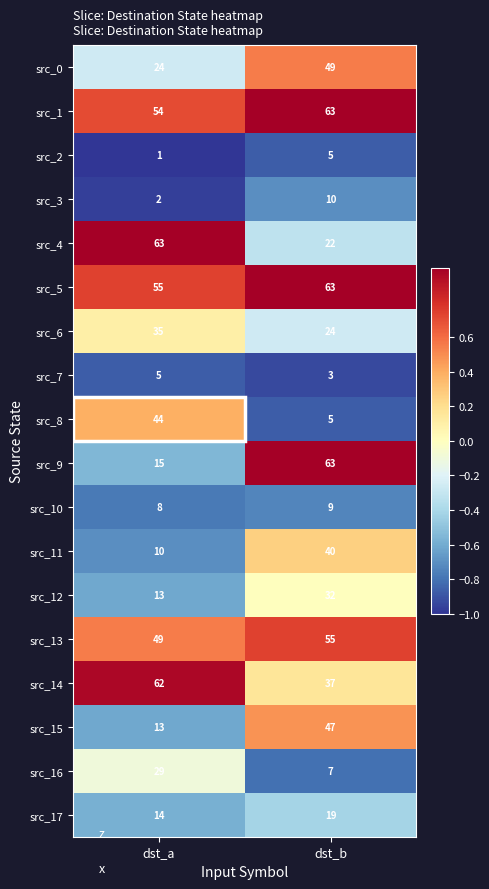

At which category is the sum across all series the highest?

dst_b